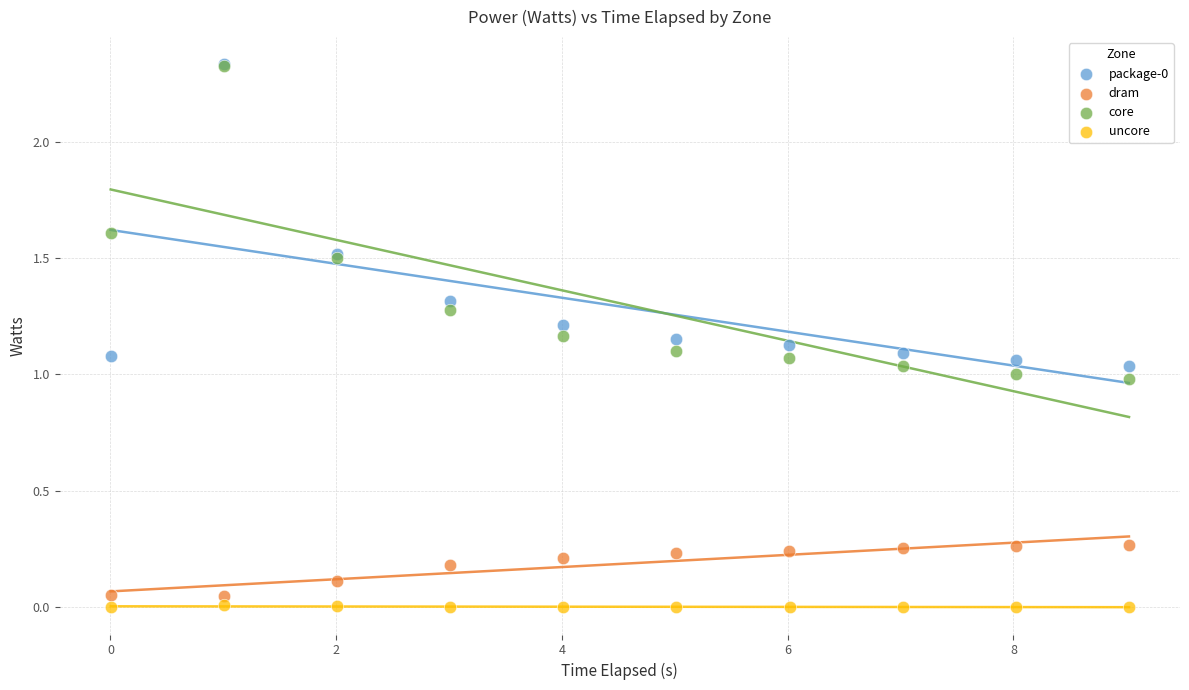

Which series reaches the minimum Y coordinate?

uncore